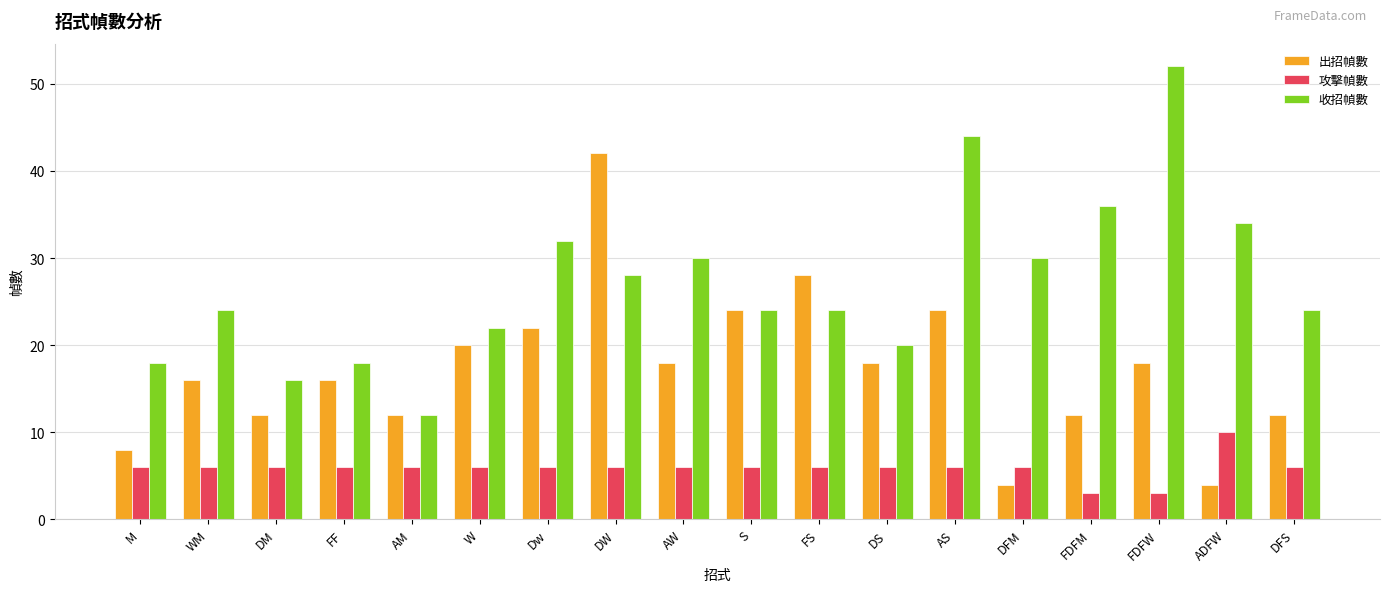

What is the sum of all 出招幀數 values?

310